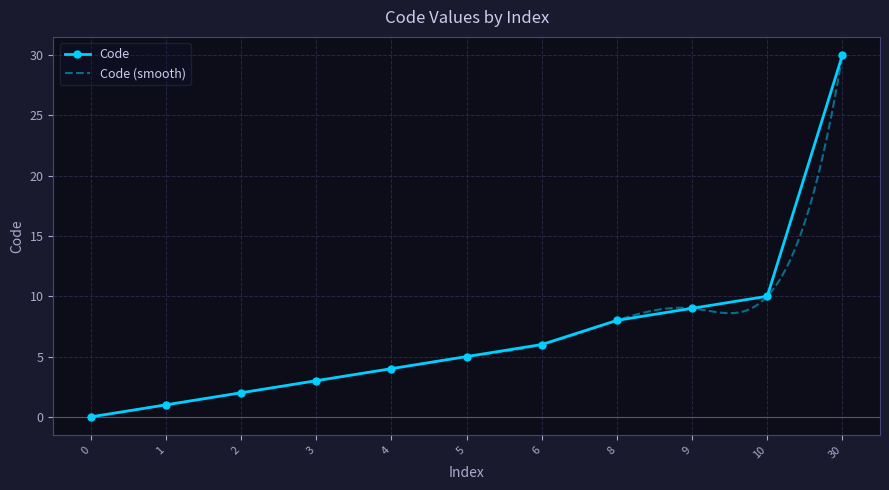

True or false: the data shows 5 at 10.

False